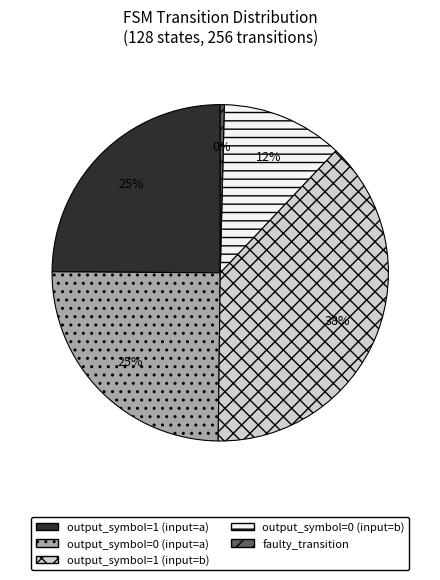

To the nearest percent, what is the difference between the largest and smallest slice percentages?

38%